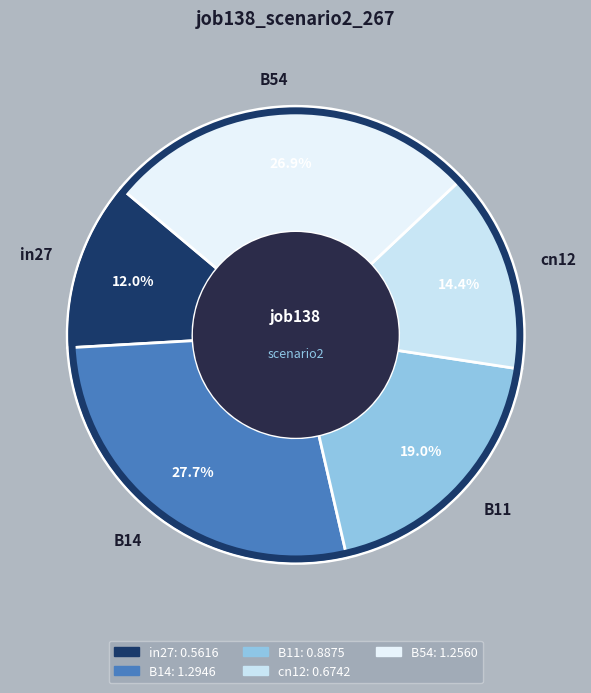

To the nearest percent, what portion does B11 represent?

19%